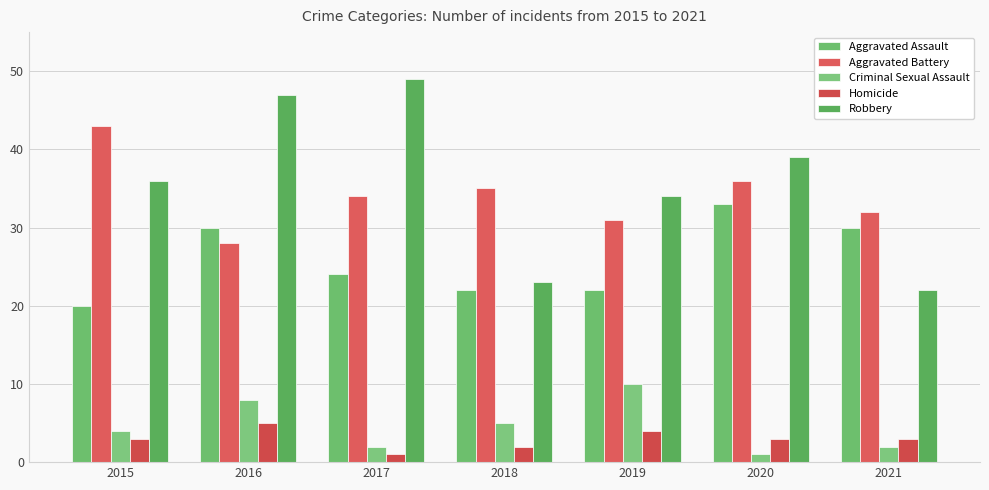

Reading left to right, what are all the values shown in this chart?

Aggravated Assault: 2015=20	2016=30	2017=24	2018=22	2019=22	2020=33	2021=30
Aggravated Battery: 2015=43	2016=28	2017=34	2018=35	2019=31	2020=36	2021=32
Criminal Sexual Assault: 2015=4	2016=8	2017=2	2018=5	2019=10	2020=1	2021=2
Homicide: 2015=3	2016=5	2017=1	2018=2	2019=4	2020=3	2021=3
Robbery: 2015=36	2016=47	2017=49	2018=23	2019=34	2020=39	2021=22